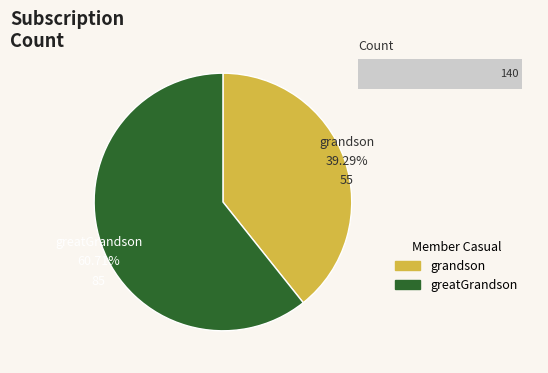

How many slices are in this pie chart?

2